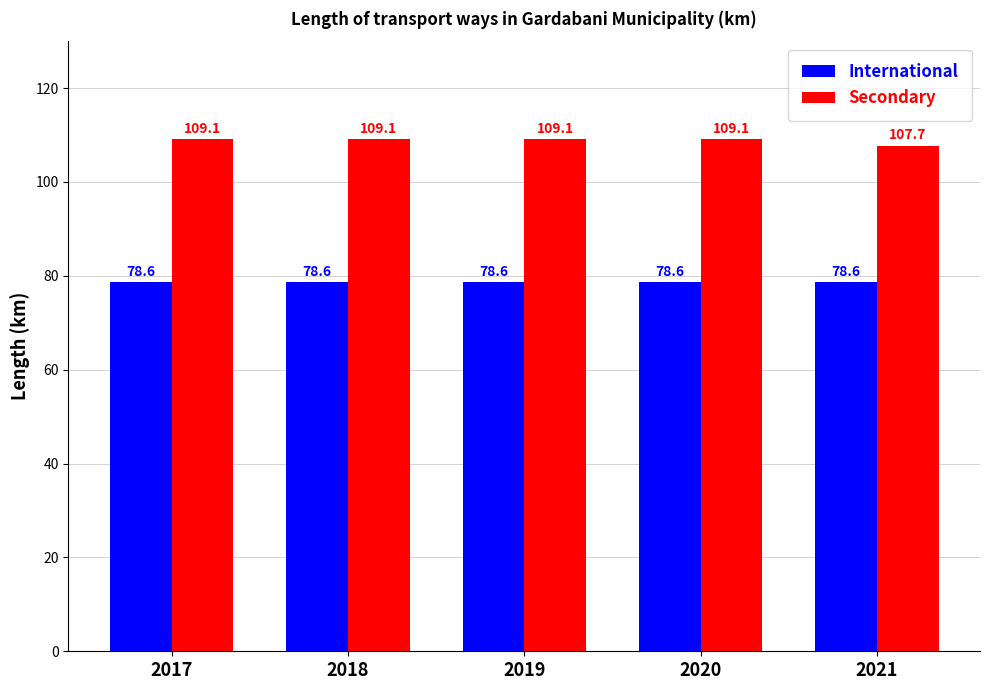

How many groups of bars are there?

5